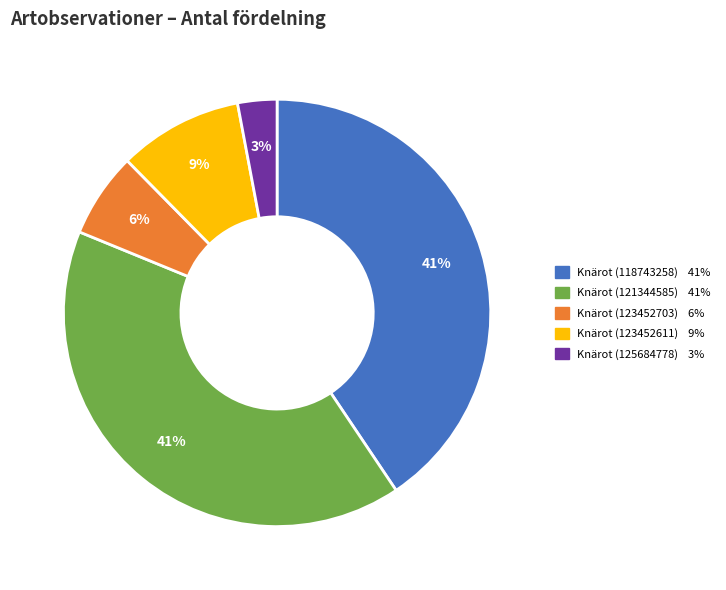

To the nearest percent, what percentage of the pie is Knärot (123452611)?

9%